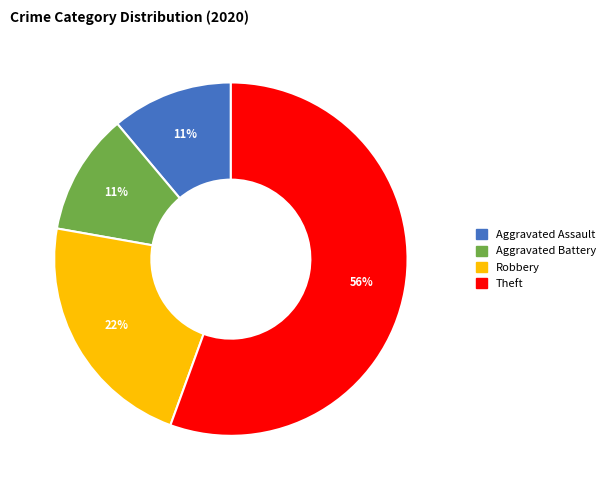

Combined, do Theft and Aggravated Assault account for over 50%?

Yes